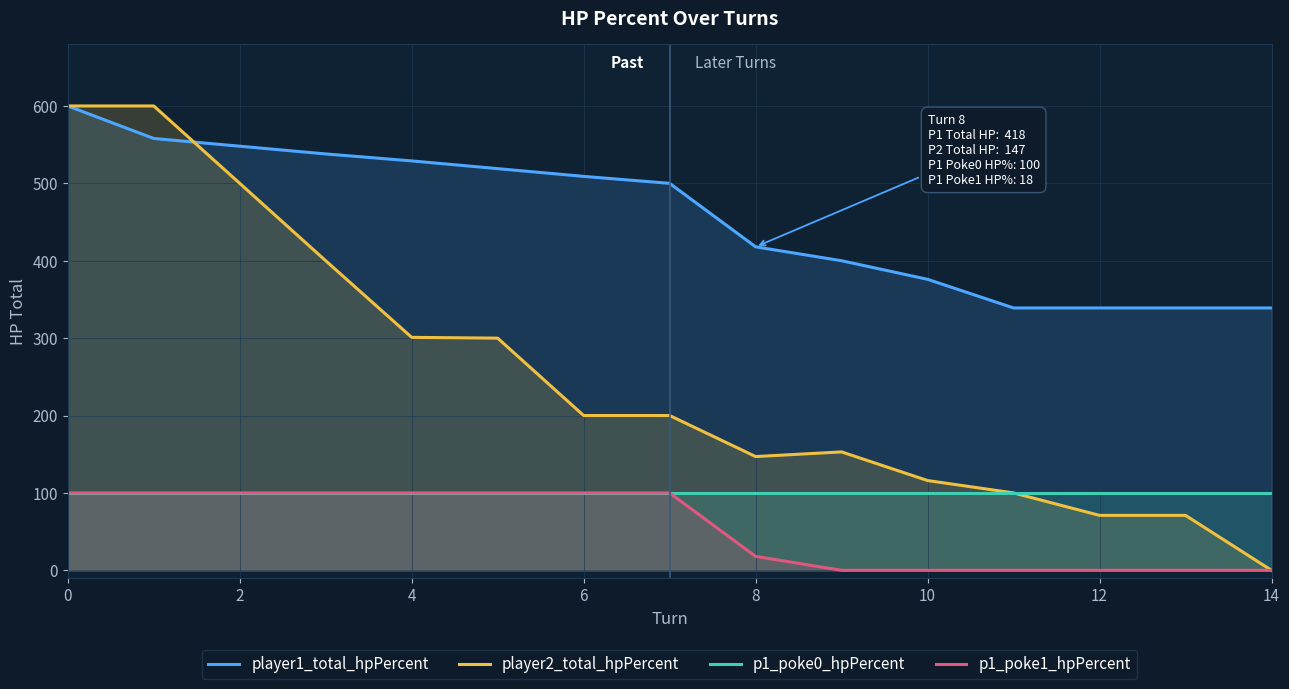

What is the maximum value for p1_poke1_hpPercent?

100